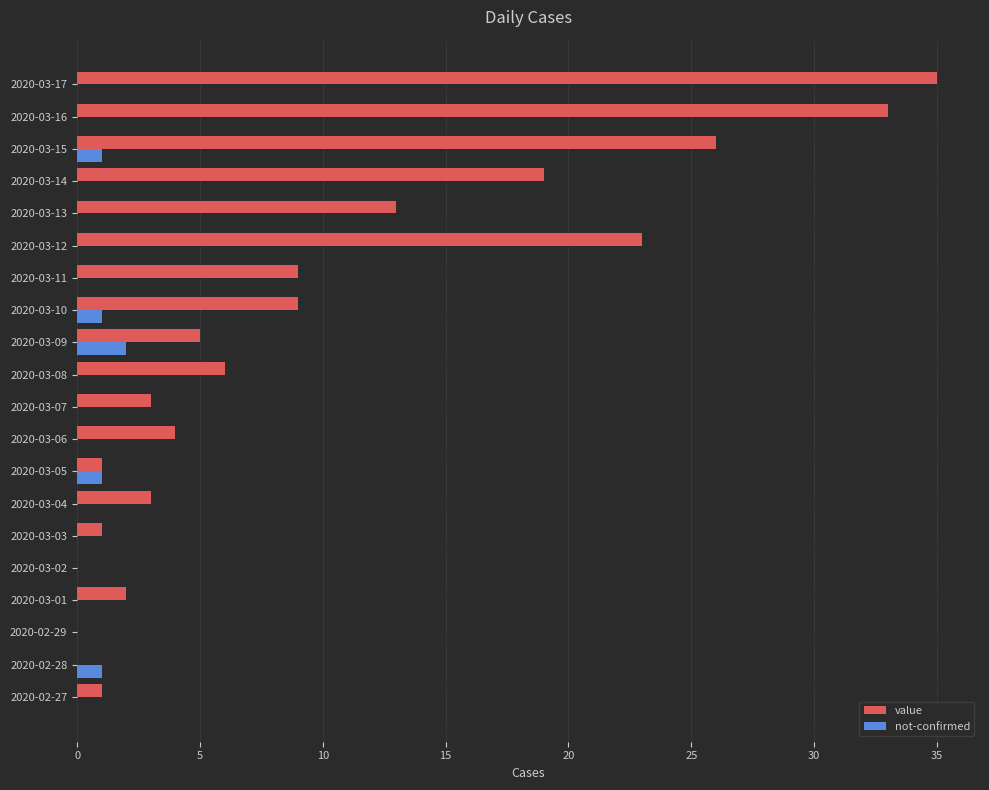

At which category is the sum across all series the highest?

2020-03-17